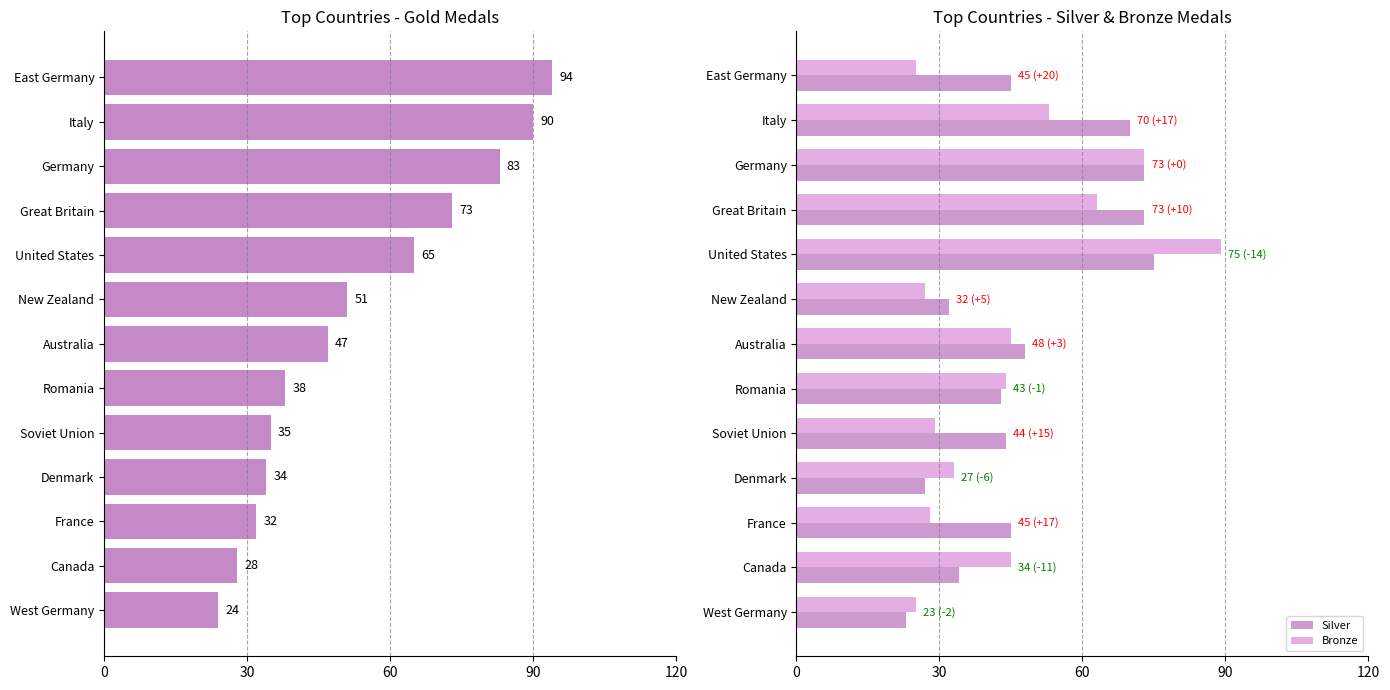

The value of Silver at Italy is 33. True or false?

False